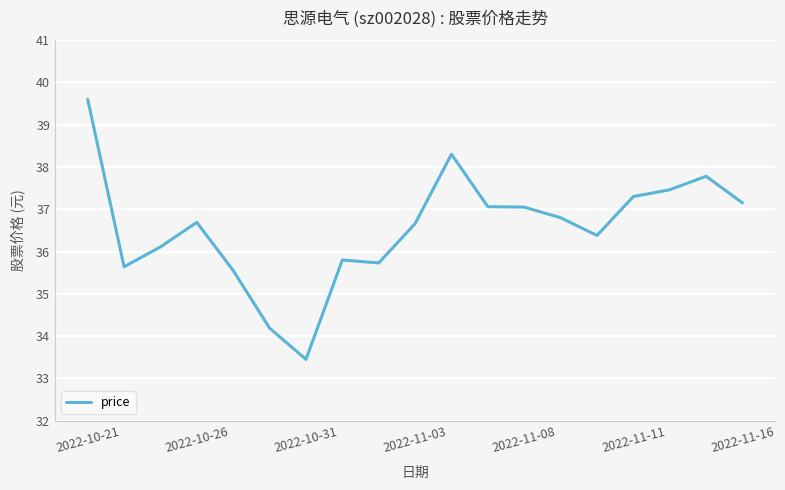

Count the number of values greater than 36.

13